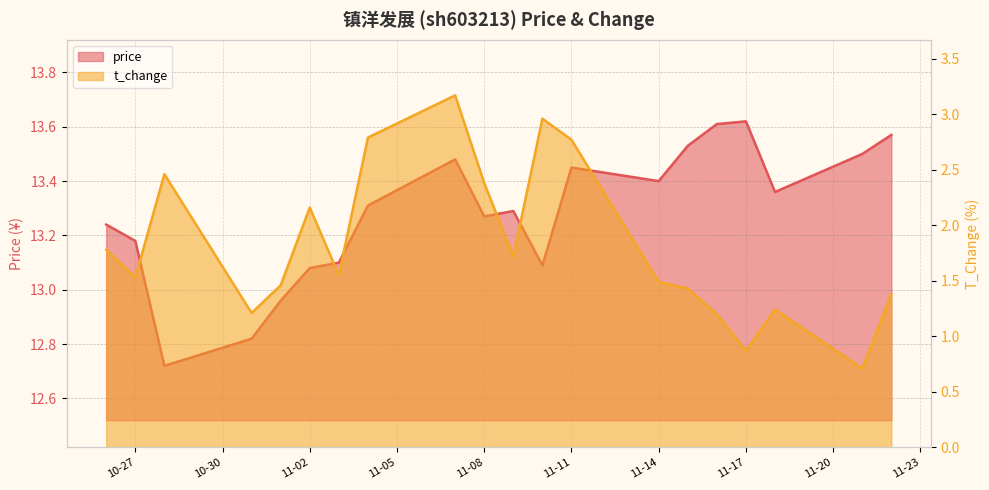

What is the smallest value displayed?

0.7